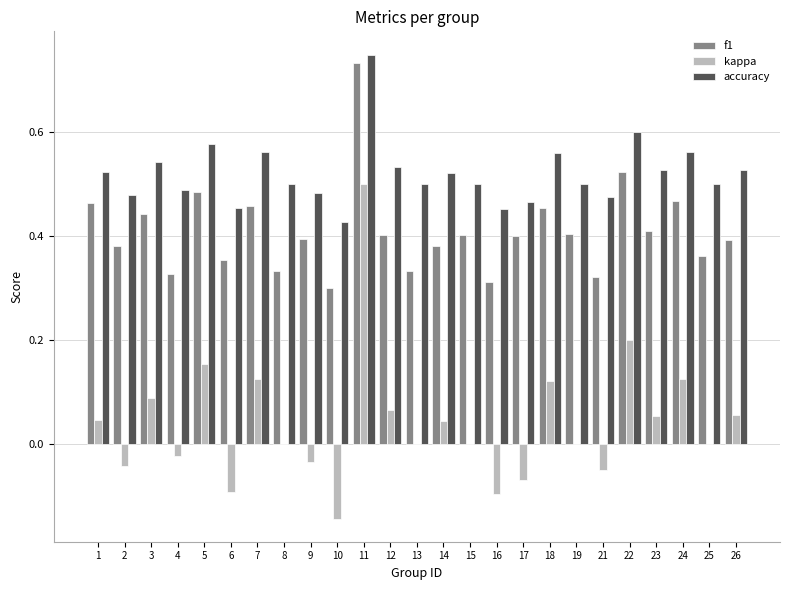

True or false: f1 has a value of 0.4 at 6.

True